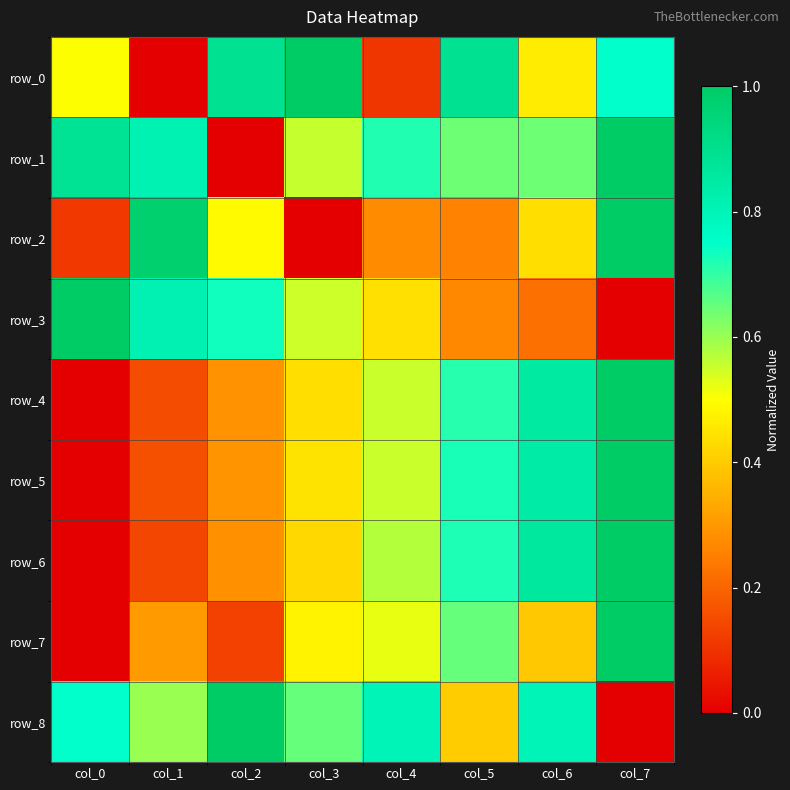

Rank the series by their maximum value, from highest to lowest.

row_0, row_1, row_2, row_3, row_4, row_5, row_6, row_7, row_8